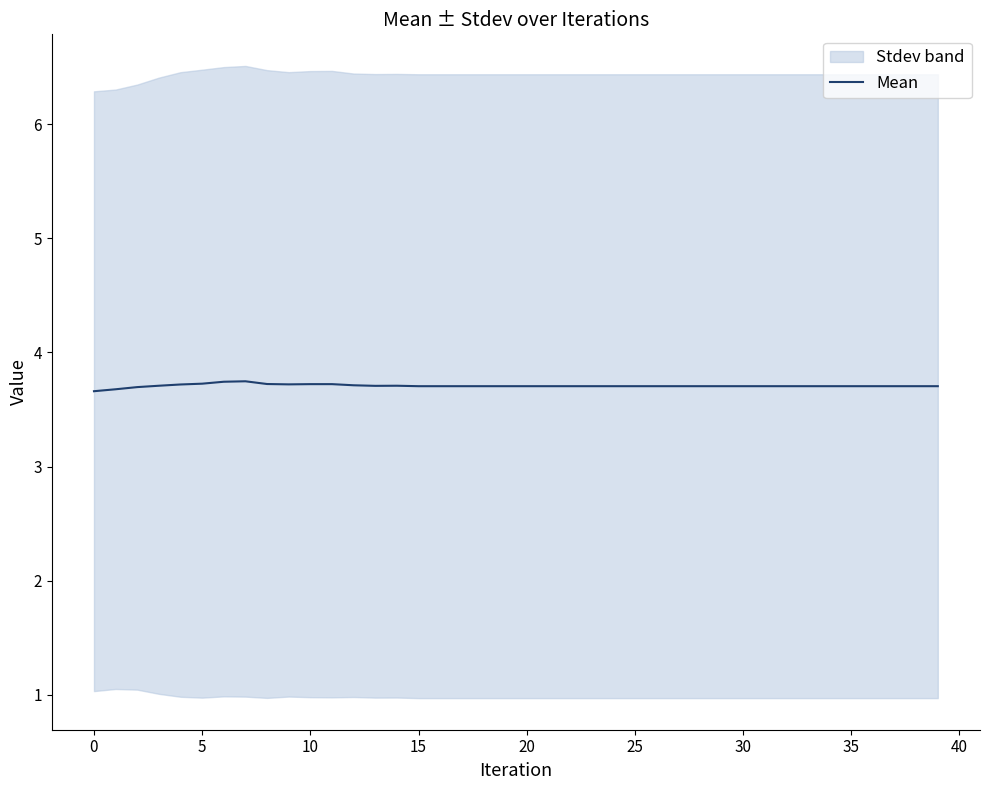

What is the value of the 3rd point from the left?

3.7